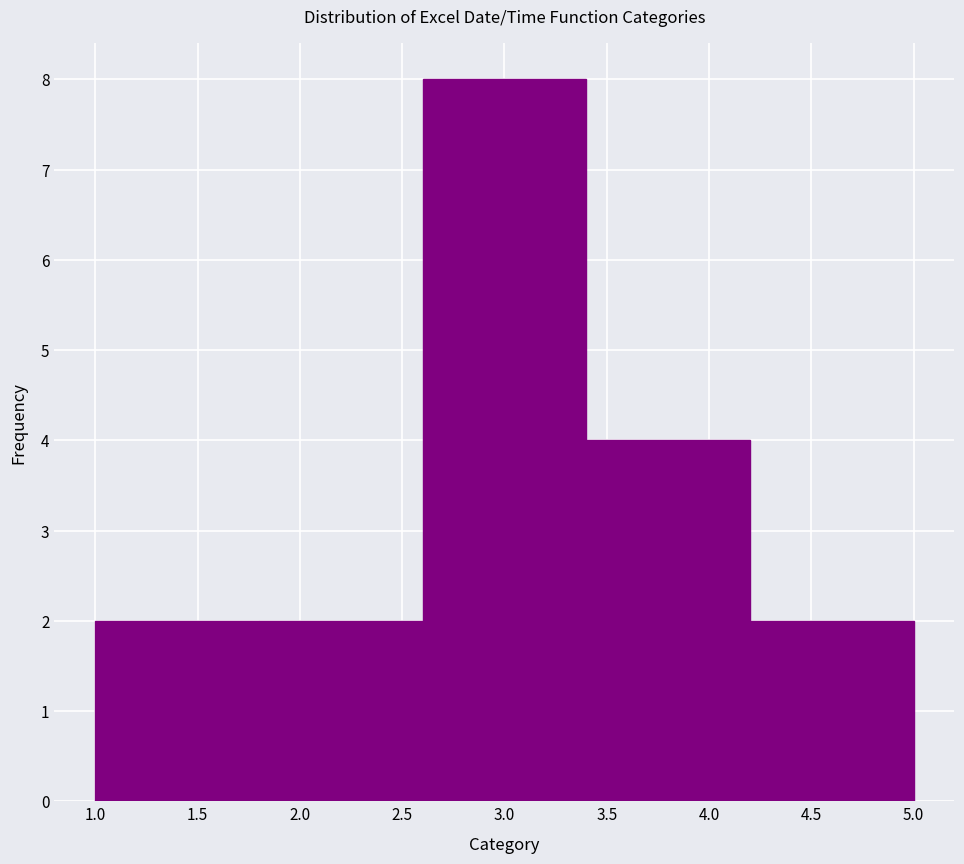

How tall is the bar that spans 3.4 to 4.2 on the x-axis? The values are not printed on the chart, so give them approximately, as read against the axis.

4